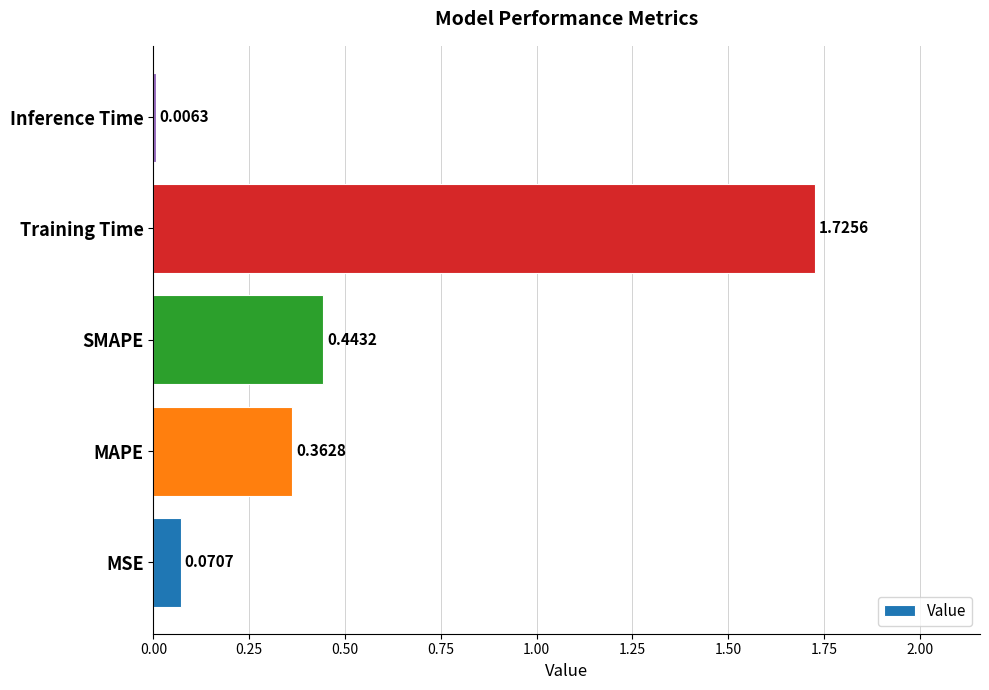

Where is the data nearest to the value 0?

Inference Time